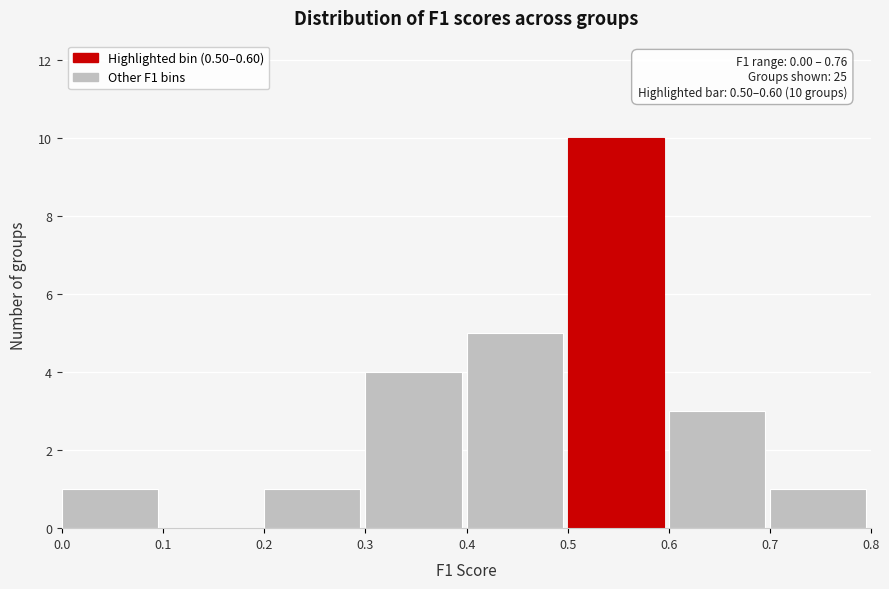

Which range on the x-axis has the tallest bar?

0.5 to 0.6